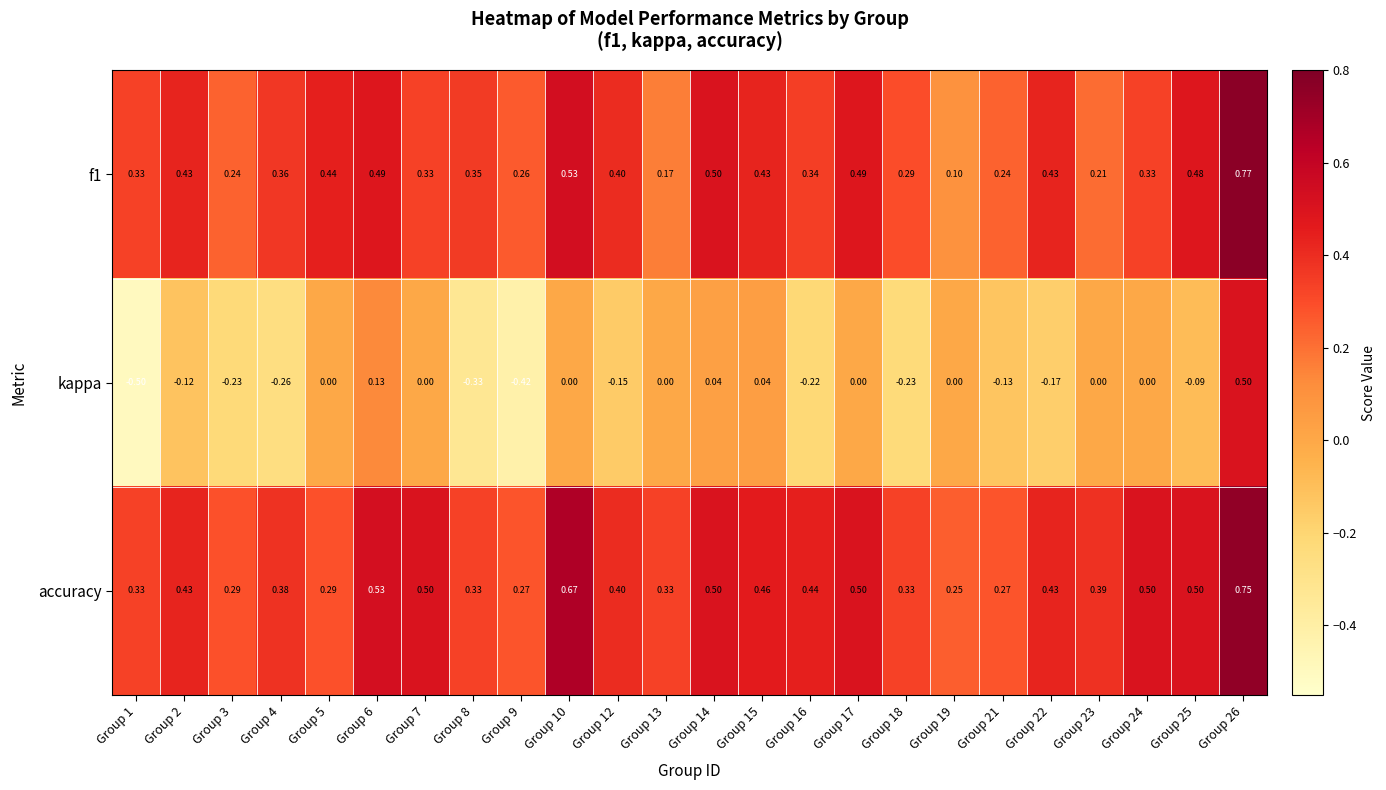

Between Group 3 and Group 14, which series saw the biggest shift?

kappa